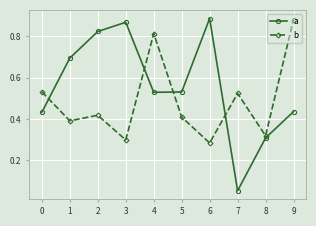

At which label does b reach its peak?

9